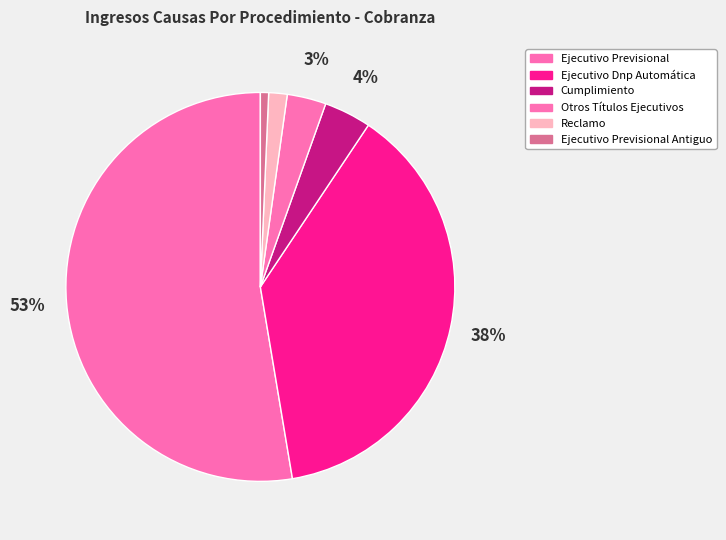

Which category accounts for the majority?

Ejecutivo Previsional